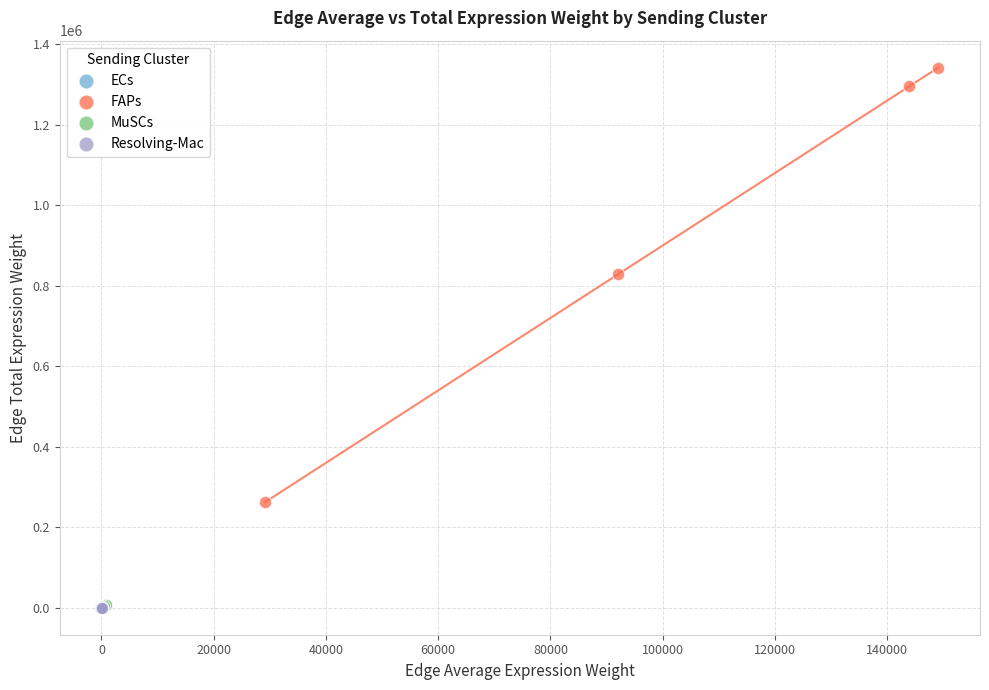

Which series reaches the maximum Y coordinate?

FAPs